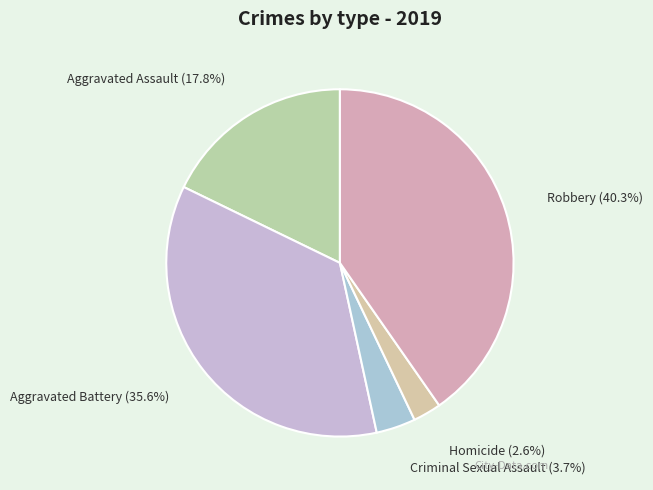

To the nearest percent, what percentage of the pie is Homicide?

3%